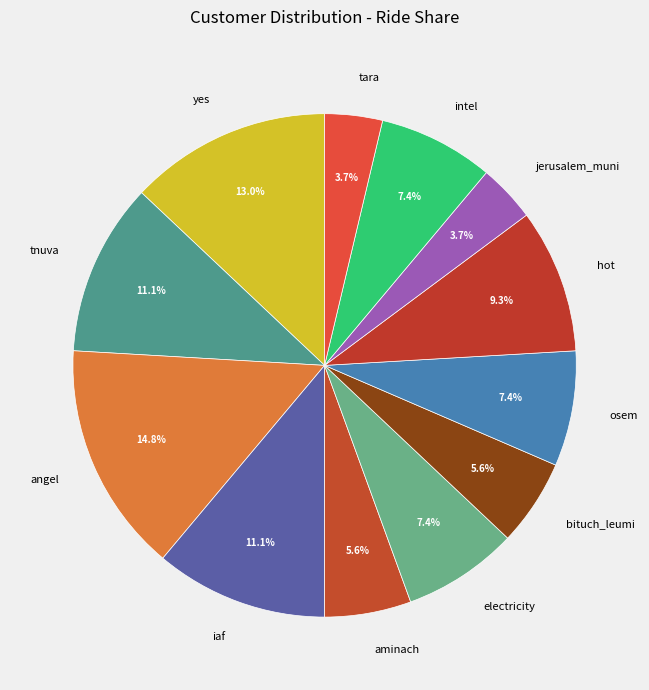

What percentage is the intel slice, to the nearest percent?

7%